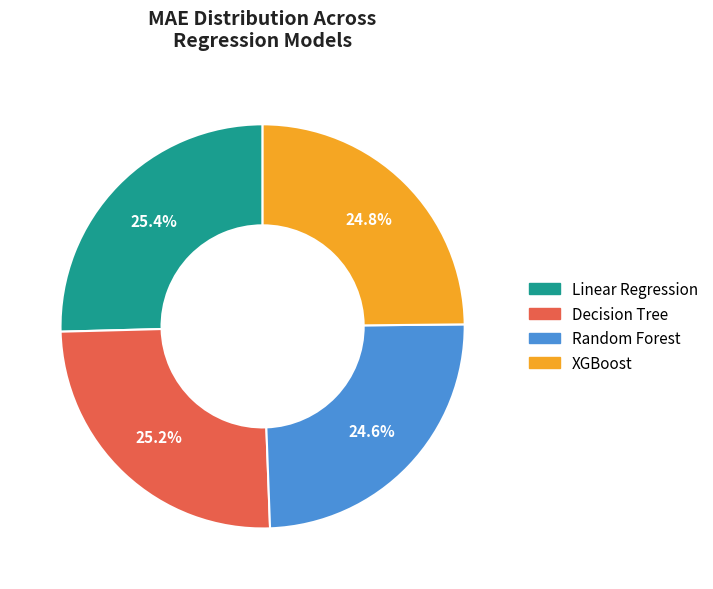

What percentage is NOT represented by XGBoost?

75.2%